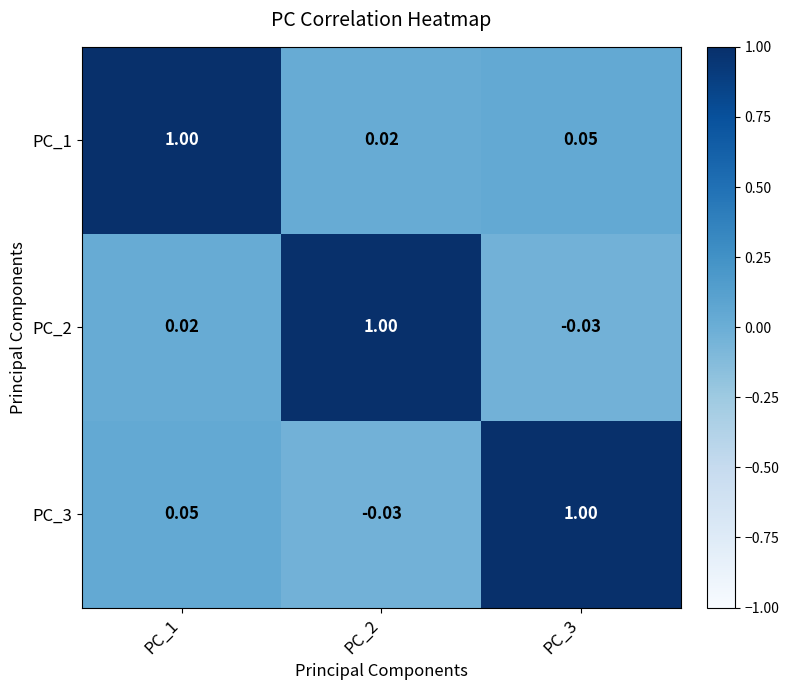

Count the number of categories in the chart.

3